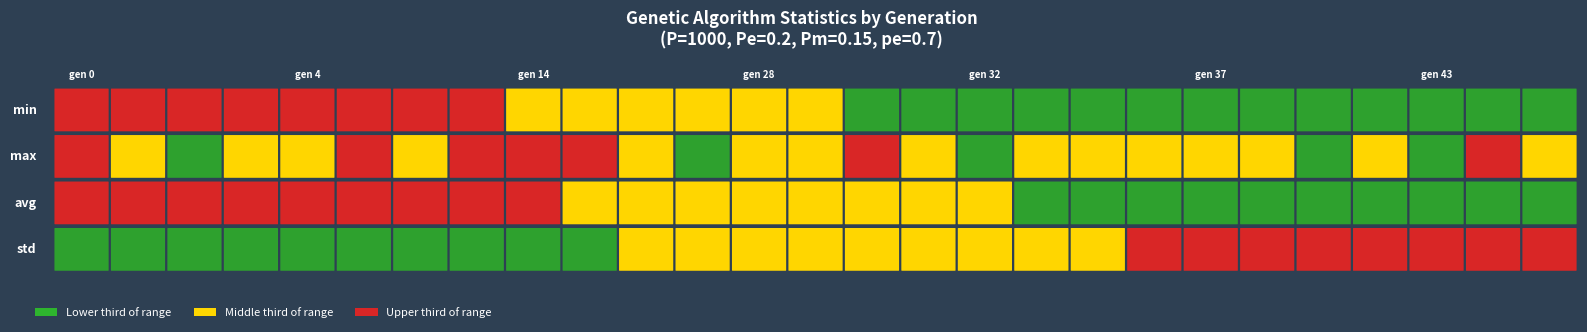

Which series has the largest total across all categories?

max